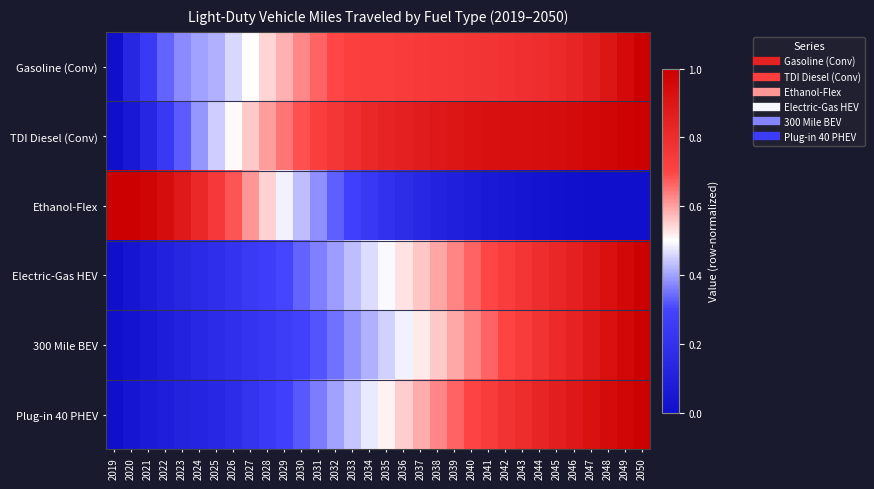

Which label corresponds to the largest value in the chart?

2050